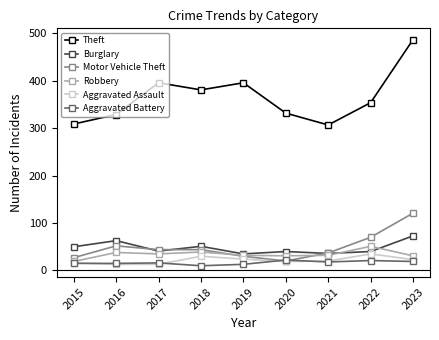

The value of Aggravated Assault at 2018 is 30. True or false?

True